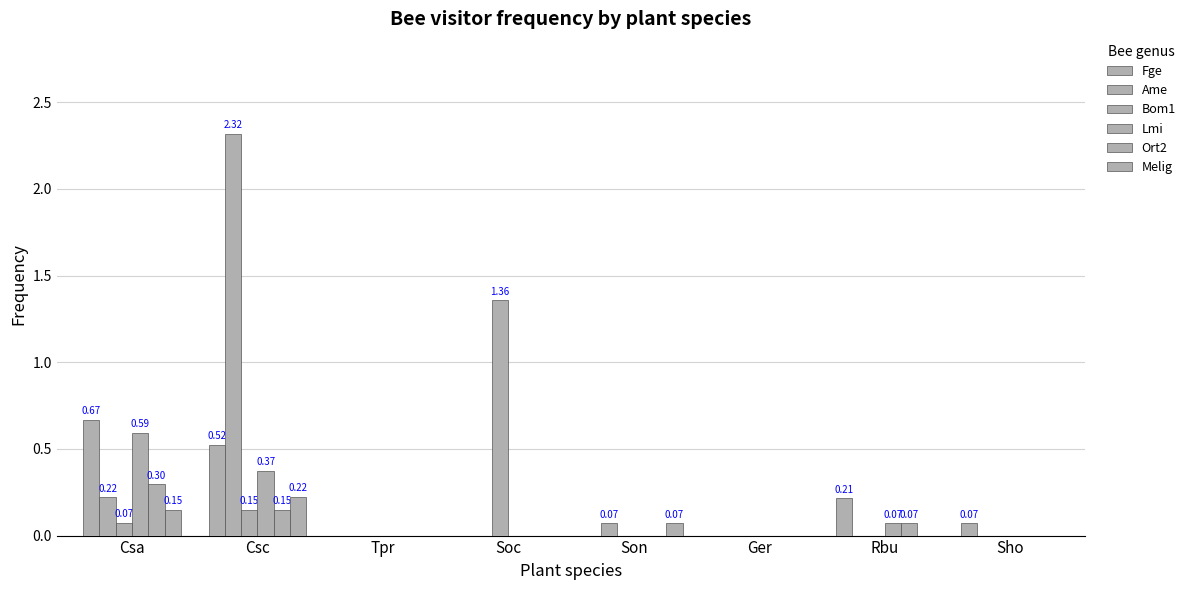

True or false: Melig has a value of 0.0 at Tpr.

True